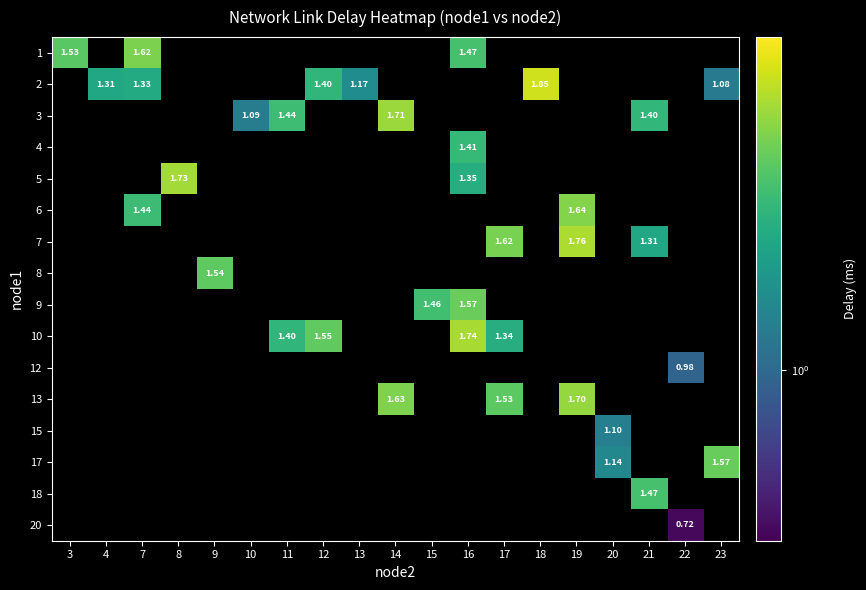

Between 3 and 11, which is larger?

11